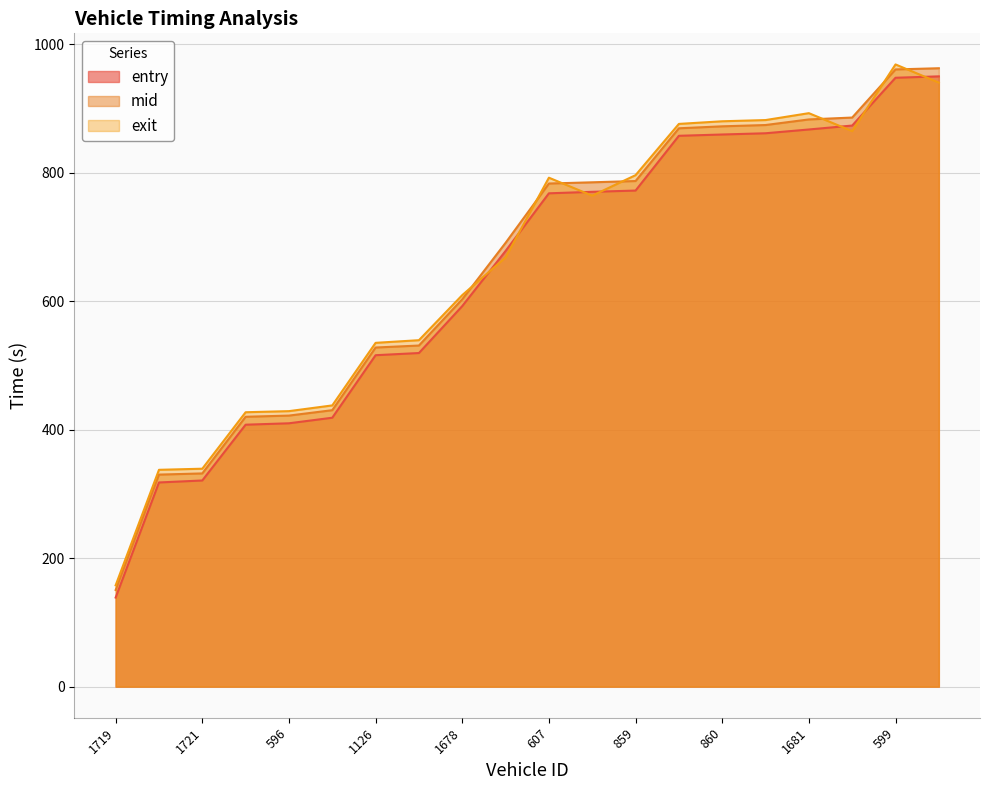

Reading left to right, extract all data points from this chart.

entry: 138.7	317.9	321.0	407.9	410.1	418.8	516.1	519.5	592.6	678.5	768.2	770.6	772.5	857.8	859.8	861.7	867.6	873.8	948.2	950.4
mid: 150.5	330.2	332.0	420.2	422.1	430.5	528.1	531.2	603.2	691.1	783.5	785.4	787.4	869.5	872.6	874.6	883.3	886.2	961.2	963.0
exit: 157.8	337.6	339.4	427.3	429.0	437.9	535.4	539.5	609.7	668.4	792.5	764.6	796.5	876.3	880.4	882.3	893.0	865.1	968.9	940.6